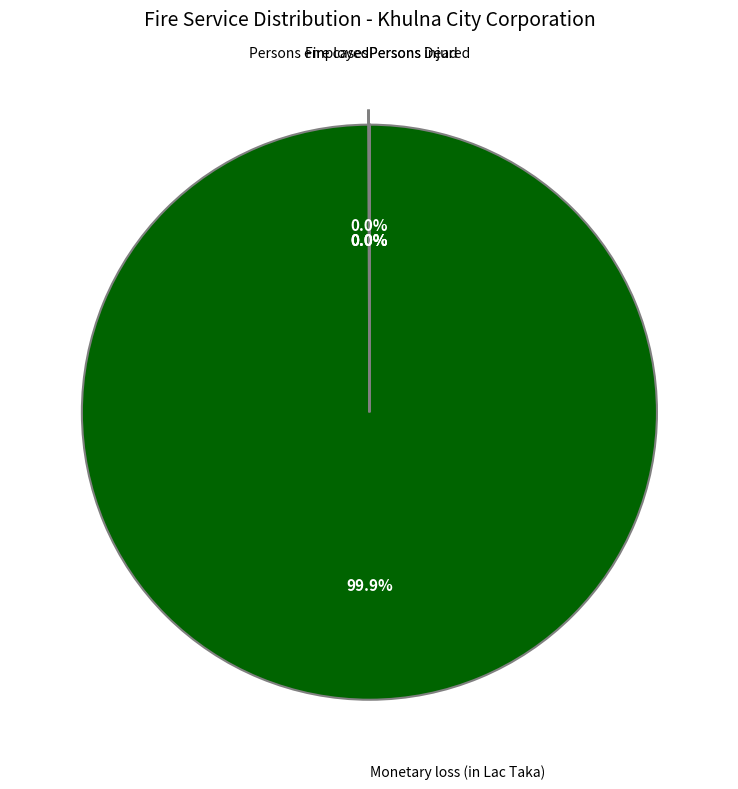

Is there any slice that represents more than half of the pie?

Yes